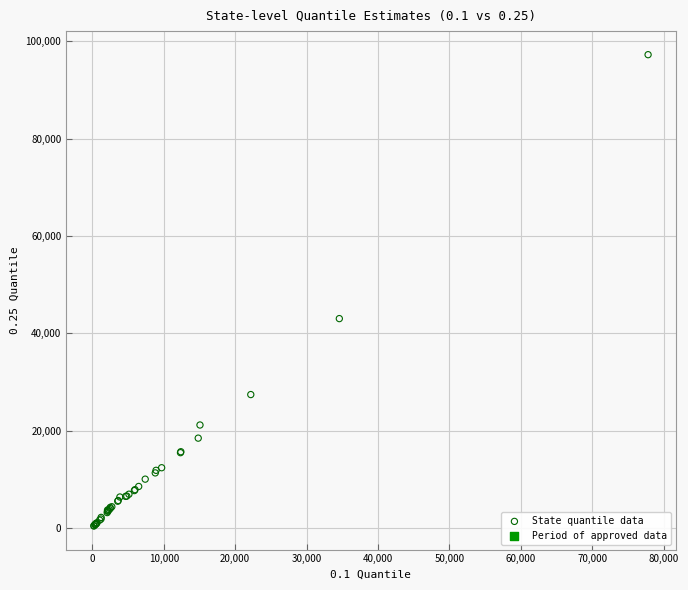

What Y value in the scatter plot is closest to 48832?

43022.1